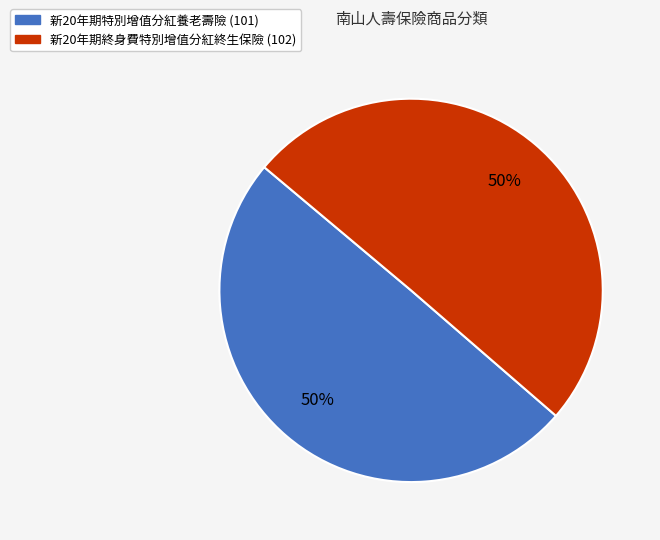

What is the ratio of the value at 新20年期終身費特別增值分紅終生保險 (102) to the value at 新20年期特別增值分紅養老壽險 (101)?

1.0